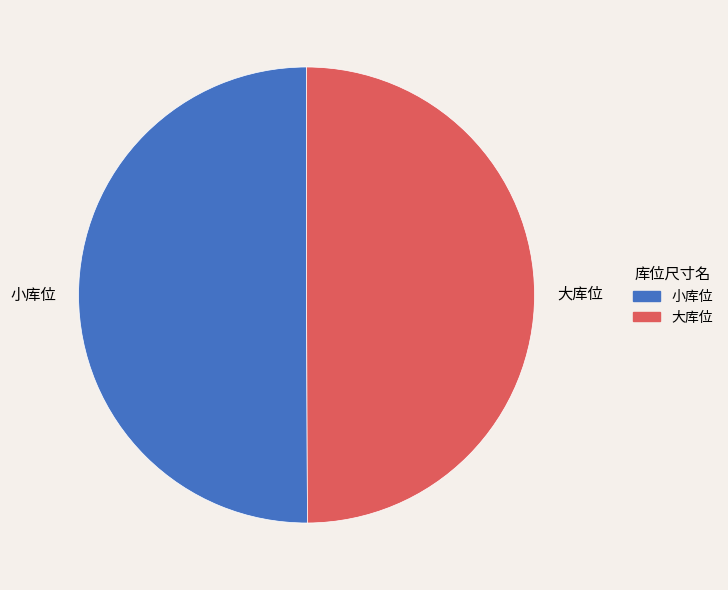

Do 小库位 and 大库位 together represent more than half of the pie?

Yes